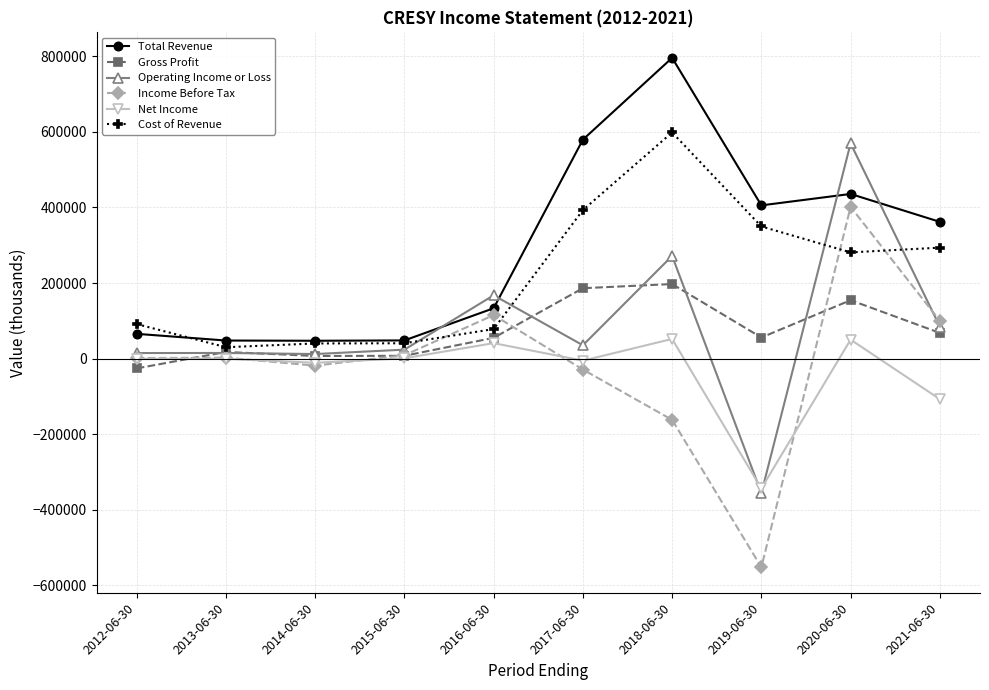

What is the total value across all series at 2014-06-30?

77300